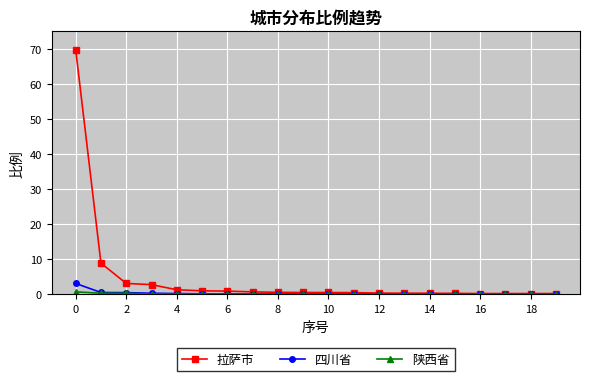

Which series has the largest range (max minus min)?

拉萨市